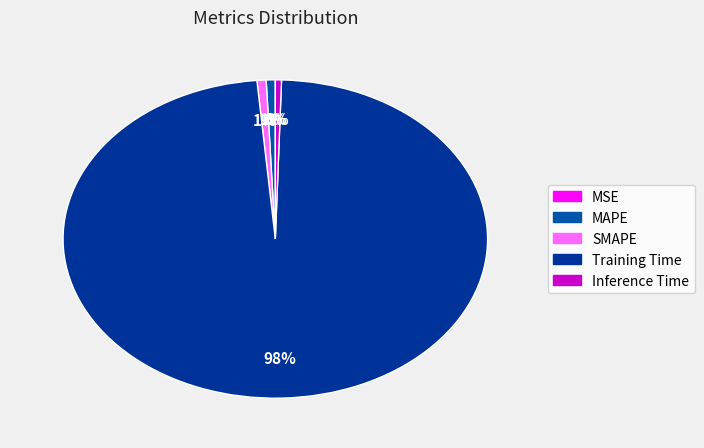

Is it true that SMAPE is 13% of the pie?

False